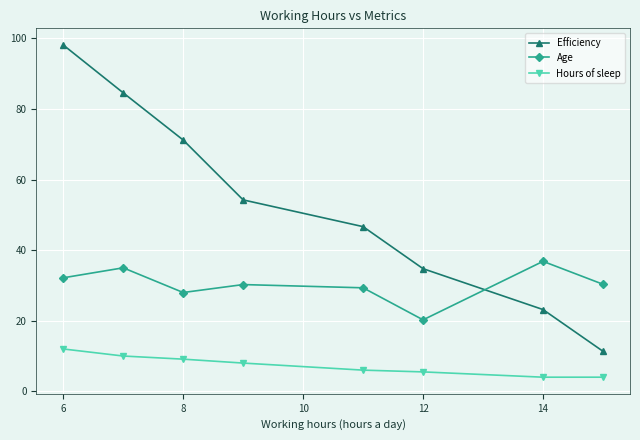

Which series has the largest total across all categories?

Efficiency